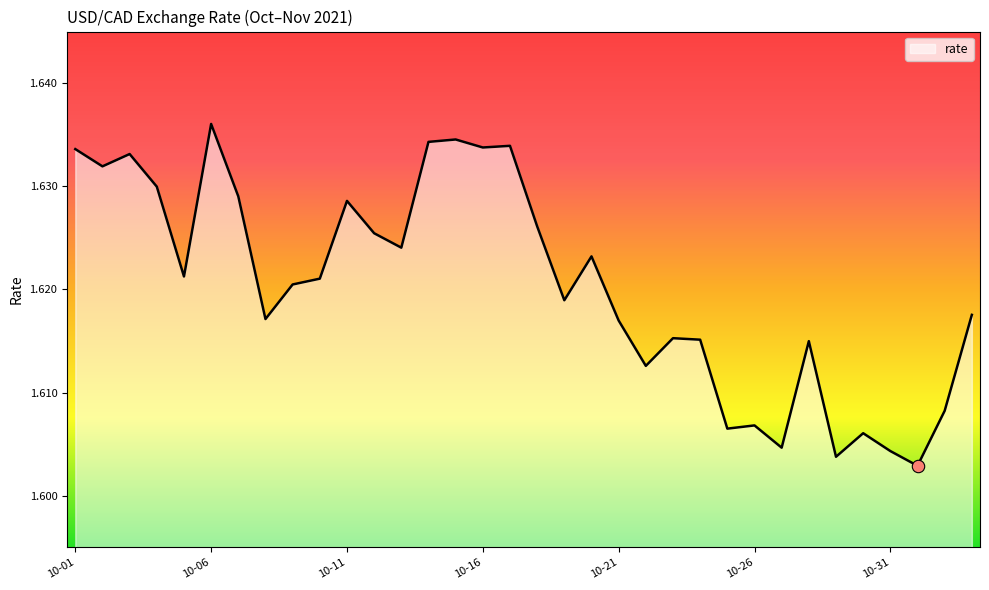

Does the chart have visible grid lines?

No